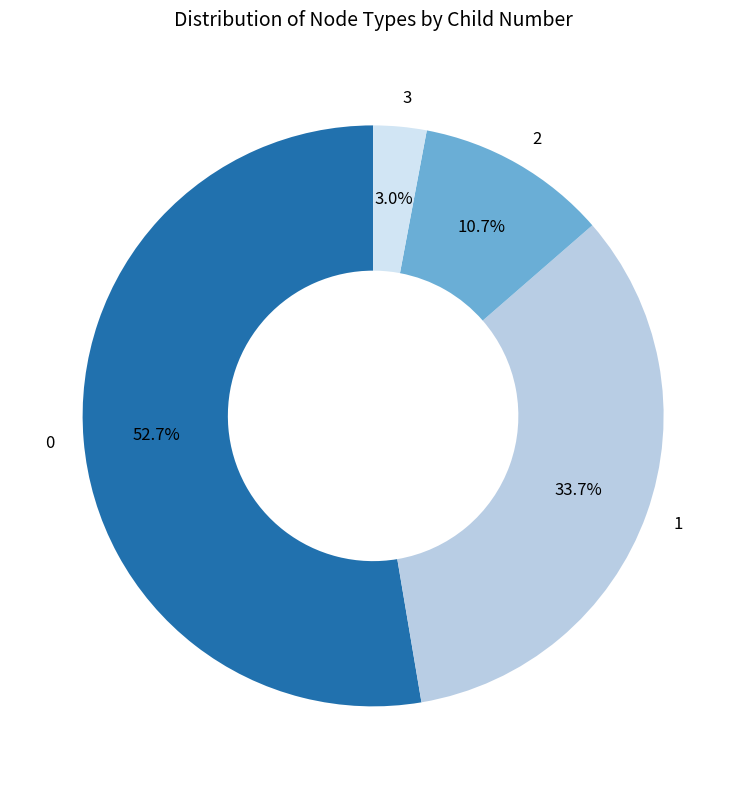

Does 2 account for over 50% of the chart?

No